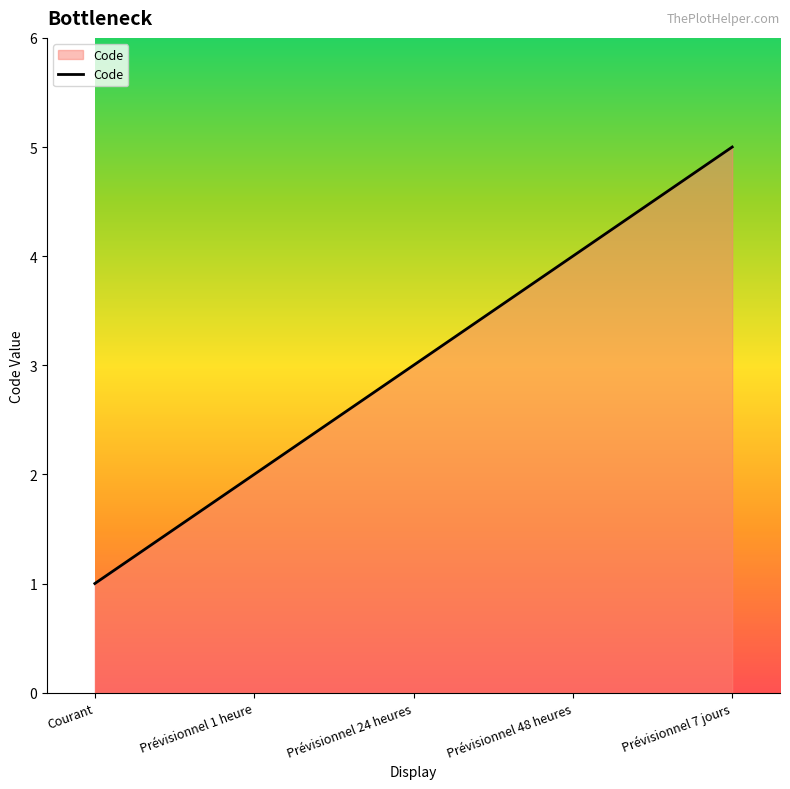

Reading left to right, what are all the values shown in this chart?

1	2	3	4	5